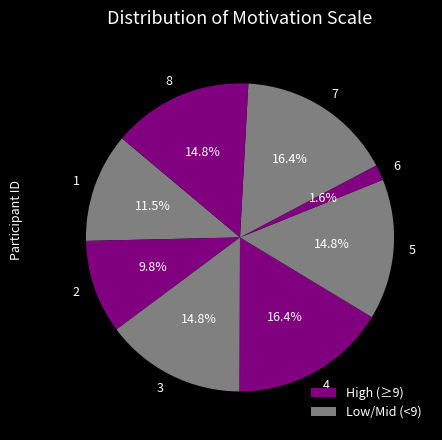

Is the sum of 7 and 3 greater than half?

No